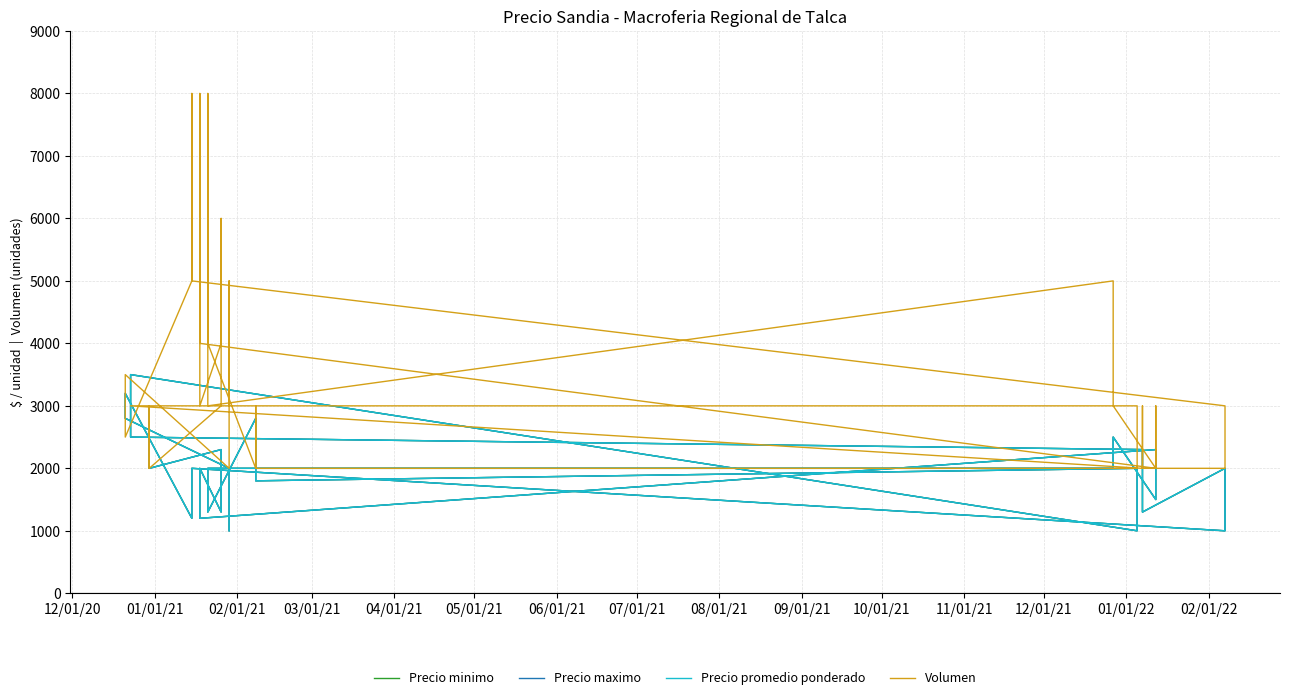

True or false: Volumen and Precio maximo intersect in this chart.

True